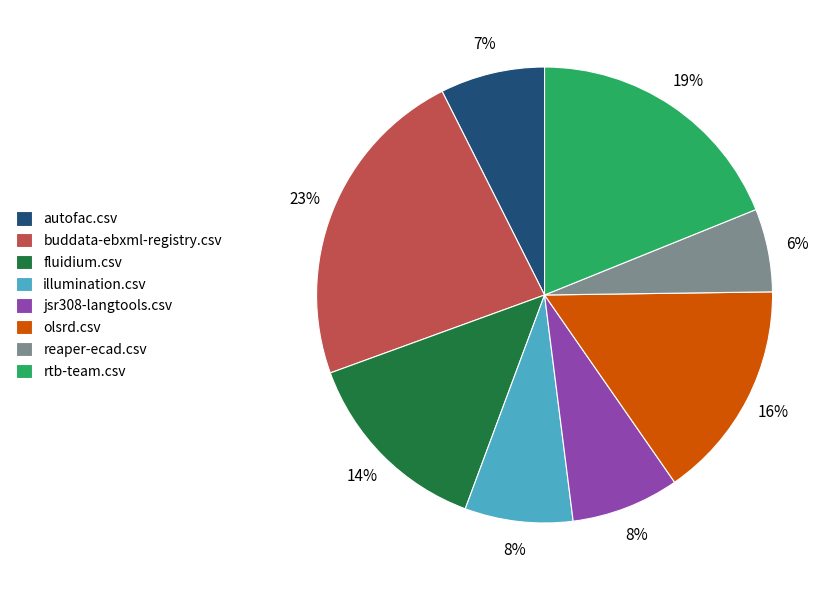

True or false: illumination.csv accounts for 1% of the total.

False